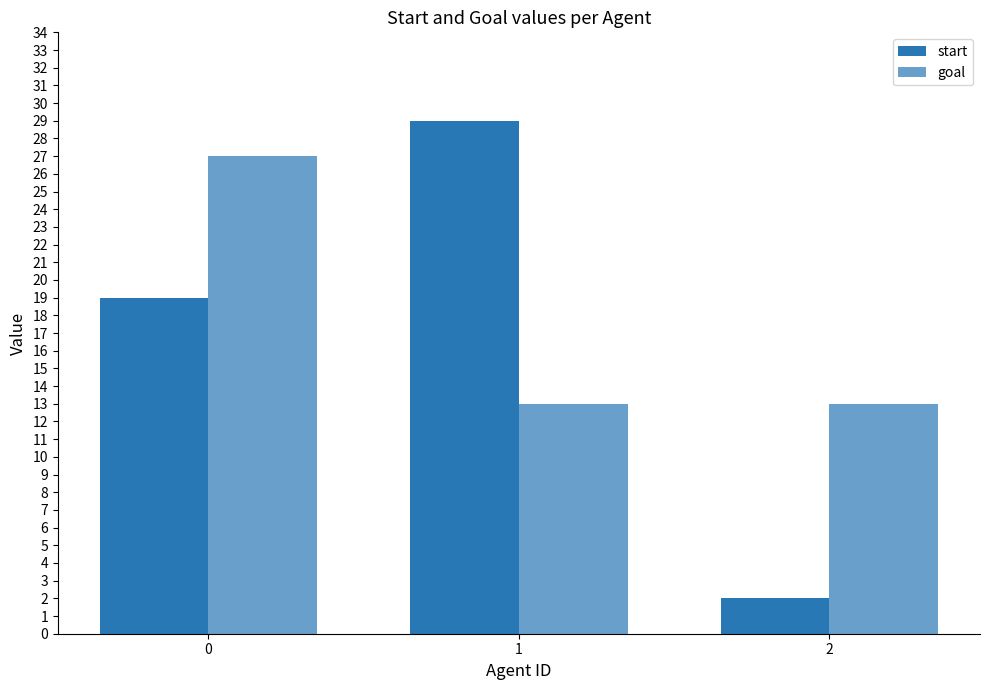

What is the sum of the start values at 2 and 0?

21